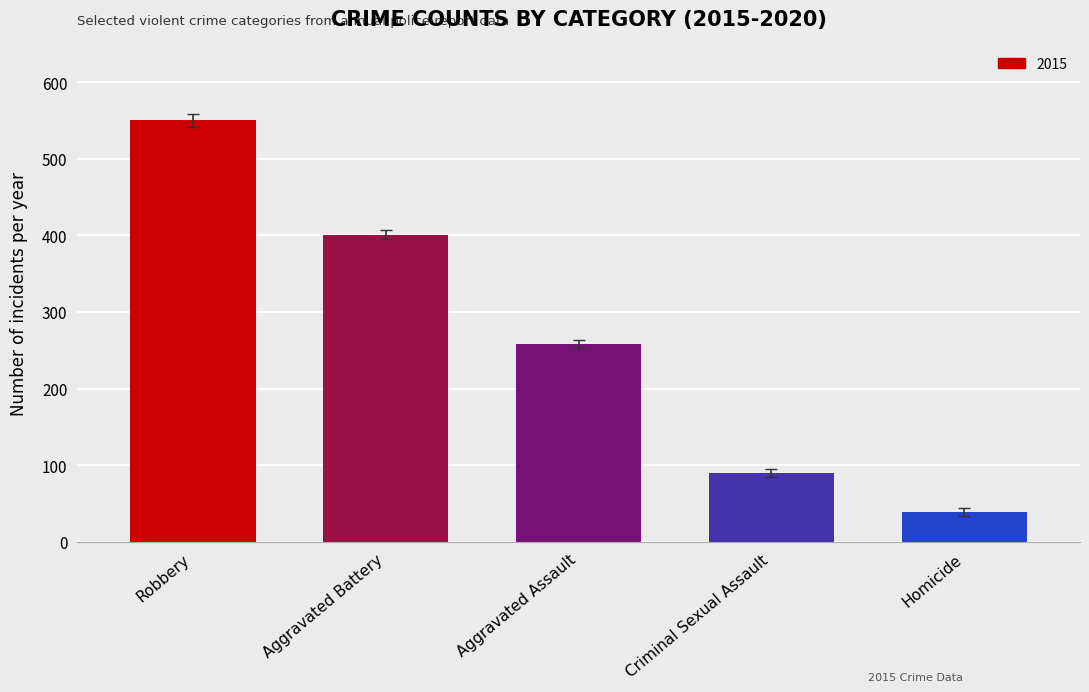

Where is the data nearest to the value 294?

Aggravated Assault